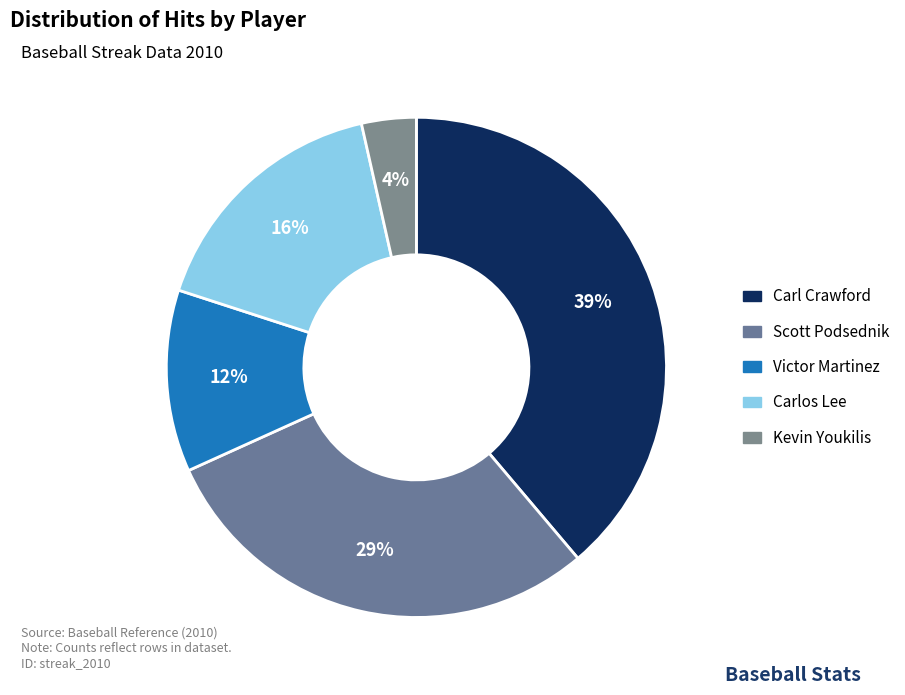

To the nearest percent, what is the average slice percentage?

20%